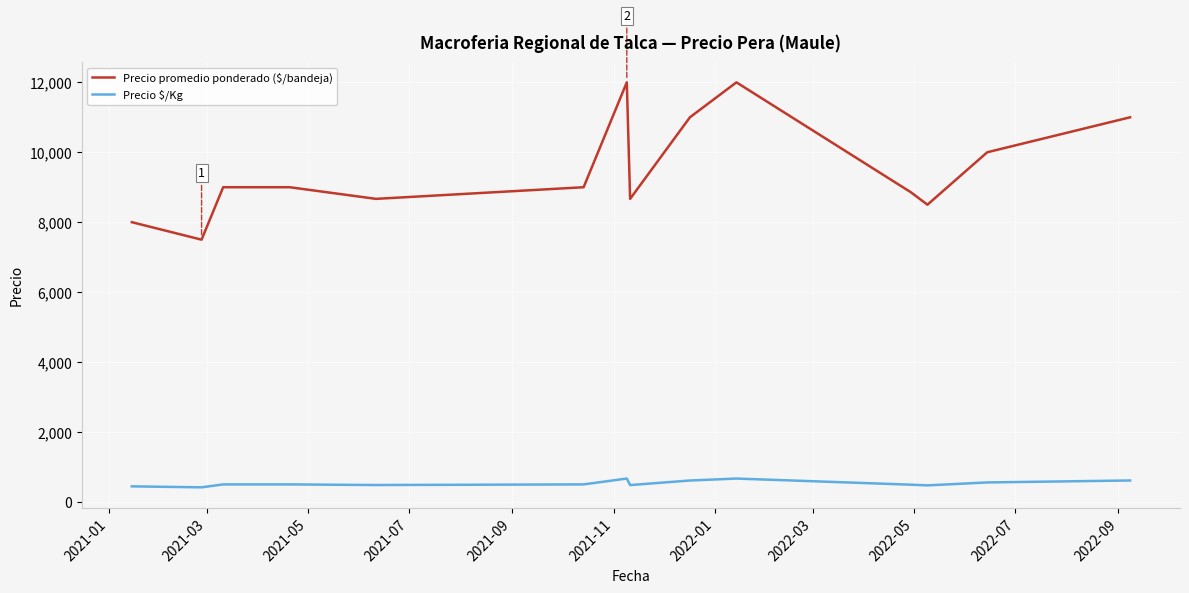

What is the minimum value for Precio promedio ponderado ($/bandeja)?

7500